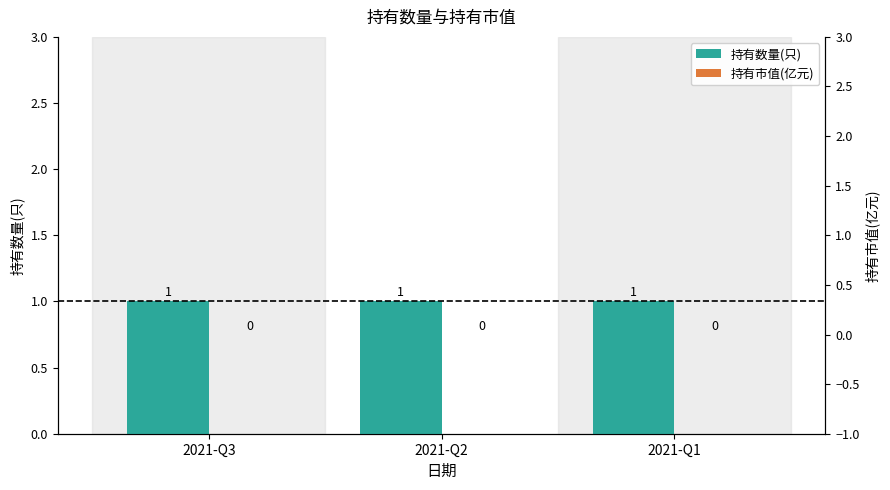

Are the bars grouped side by side (vs. stacked)?

Yes